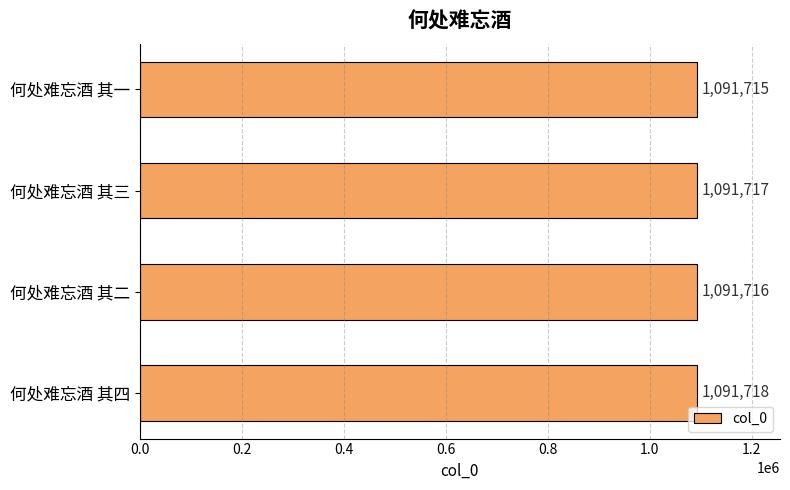

Rank the categories by value from highest to lowest.

何处难忘酒 其四, 何处难忘酒 其三, 何处难忘酒 其二, 何处难忘酒 其一